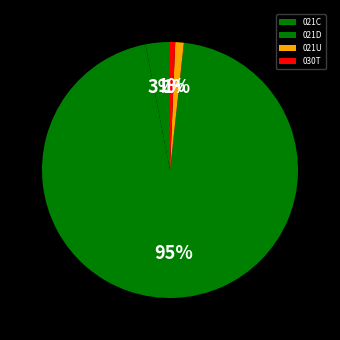

How many segments does this pie chart have?

4